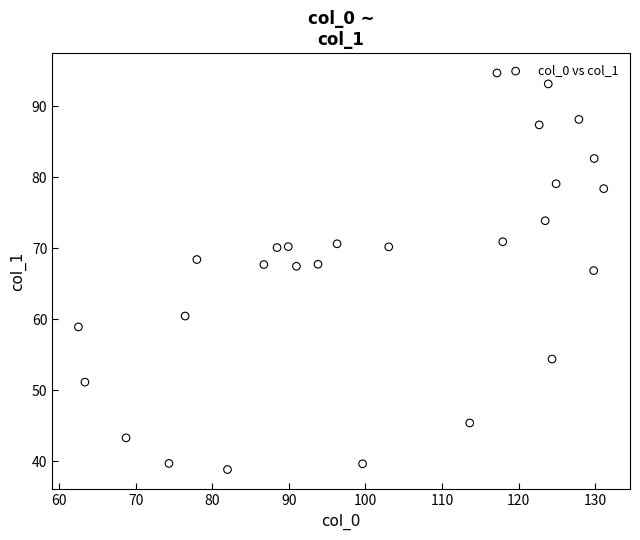

What is the range of Y values (max minus min)?

55.9